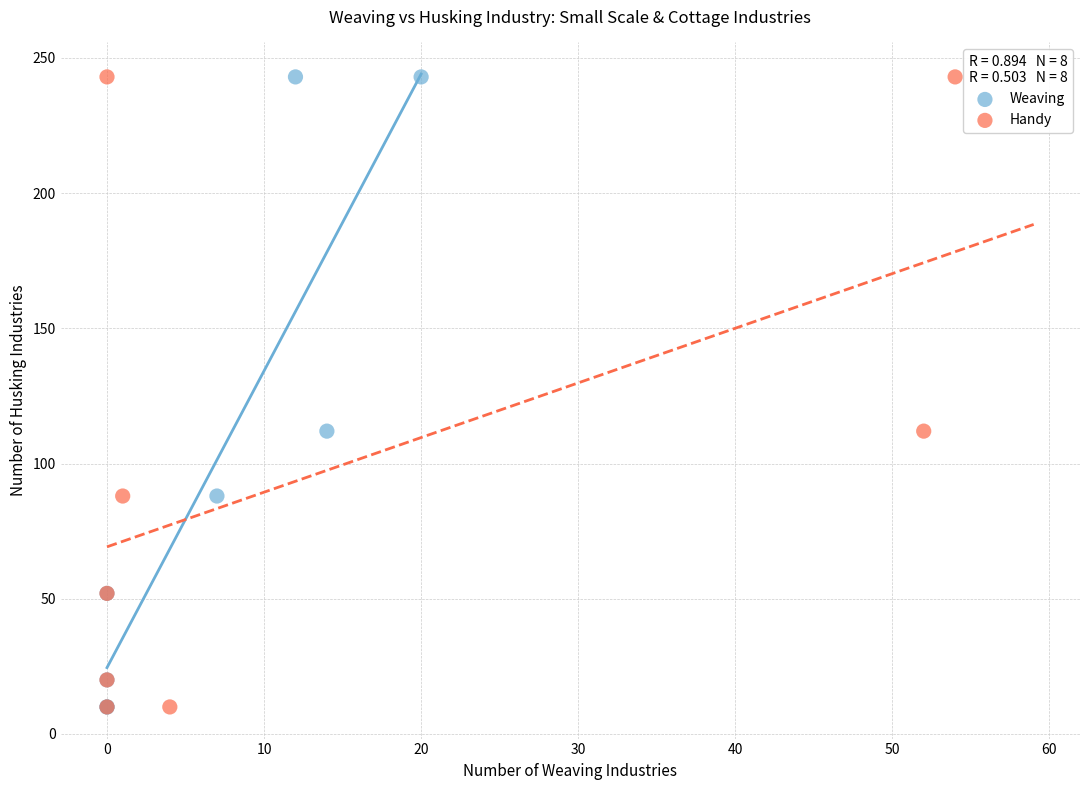

What are all the series names shown in the legend?

Weaving, Handy